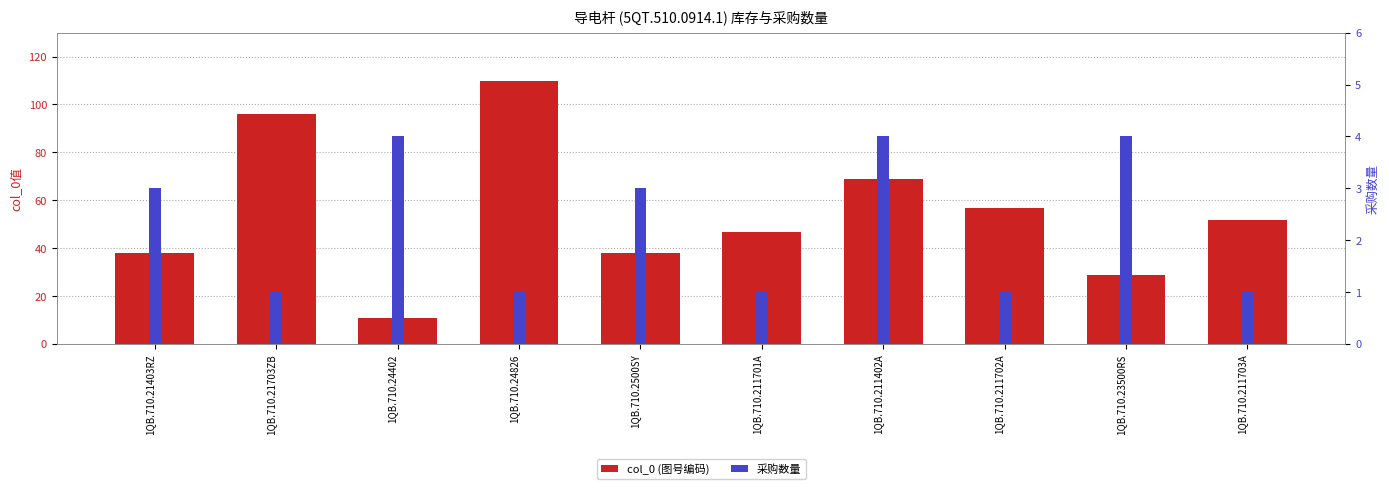

The col_0 (图号编码) series shows 18 at 1QB.710.23500RS. True or false?

False